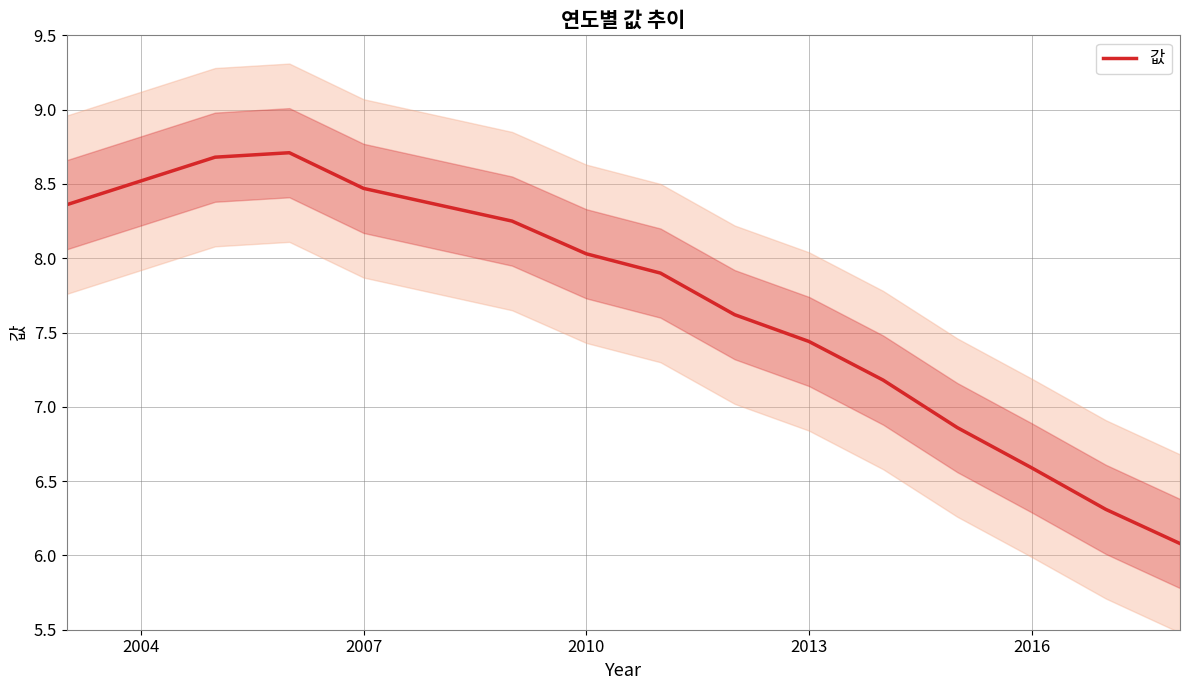

How many points are higher than both their immediate neighbors (excluding endpoints)?

1